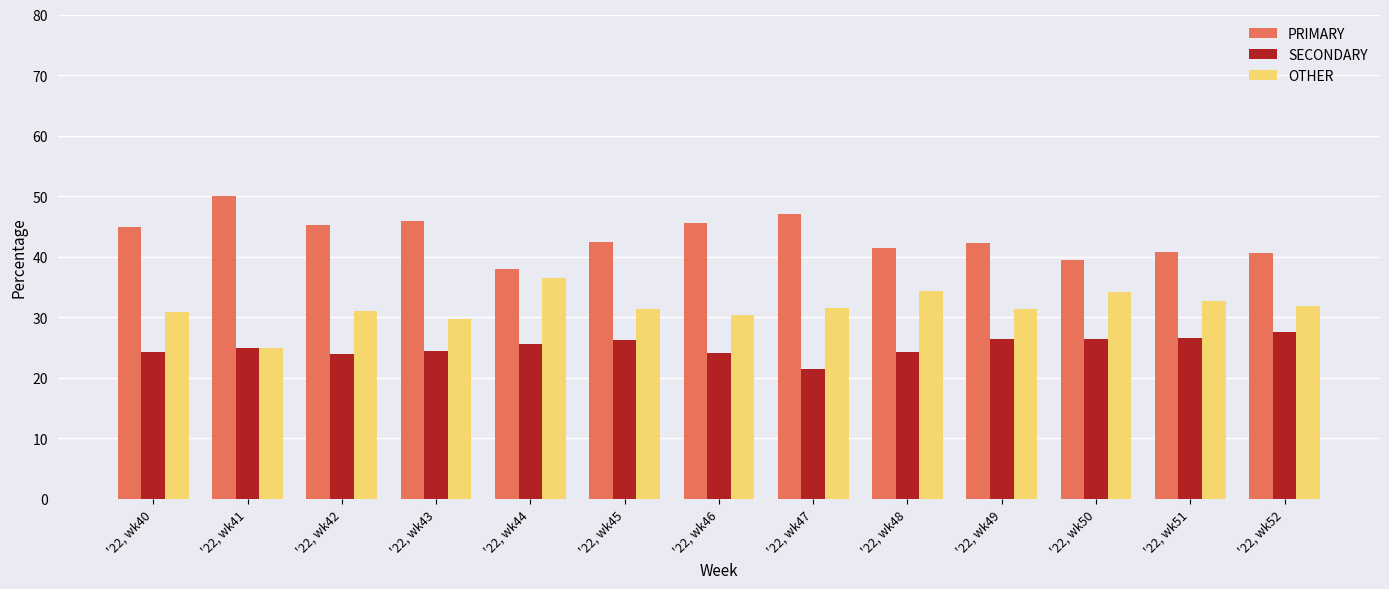

Is the value of SECONDARY at '22, wk48 greater than the value of PRIMARY at '22, wk52?

No